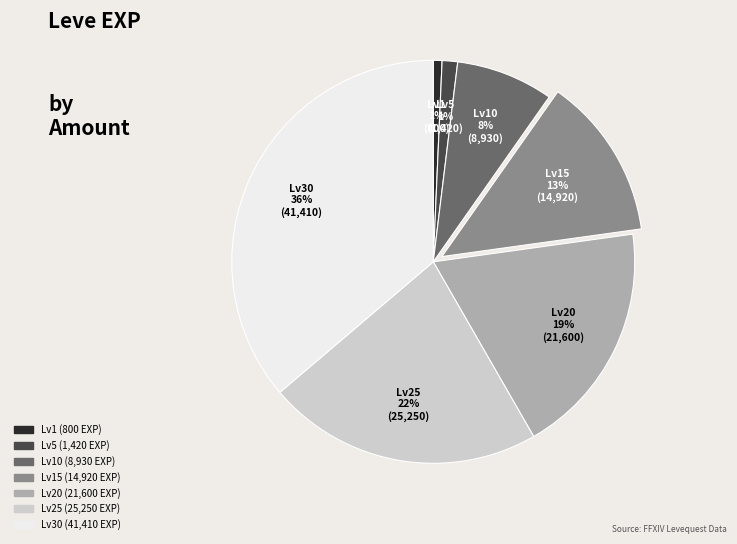

Is there a majority slice in this chart?

No